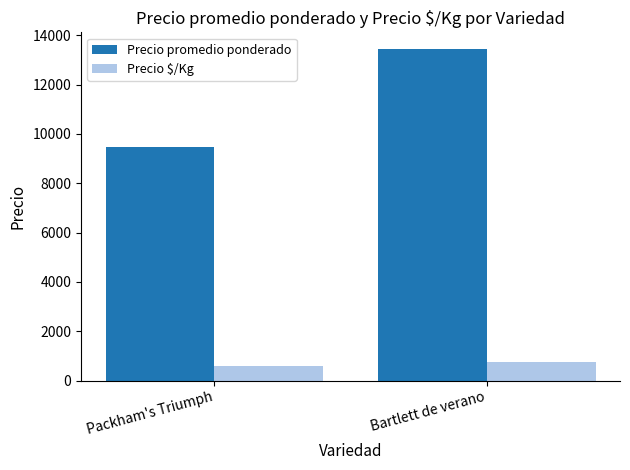

The Precio $/Kg series shows 249.3 at Bartlett de verano. True or false?

False